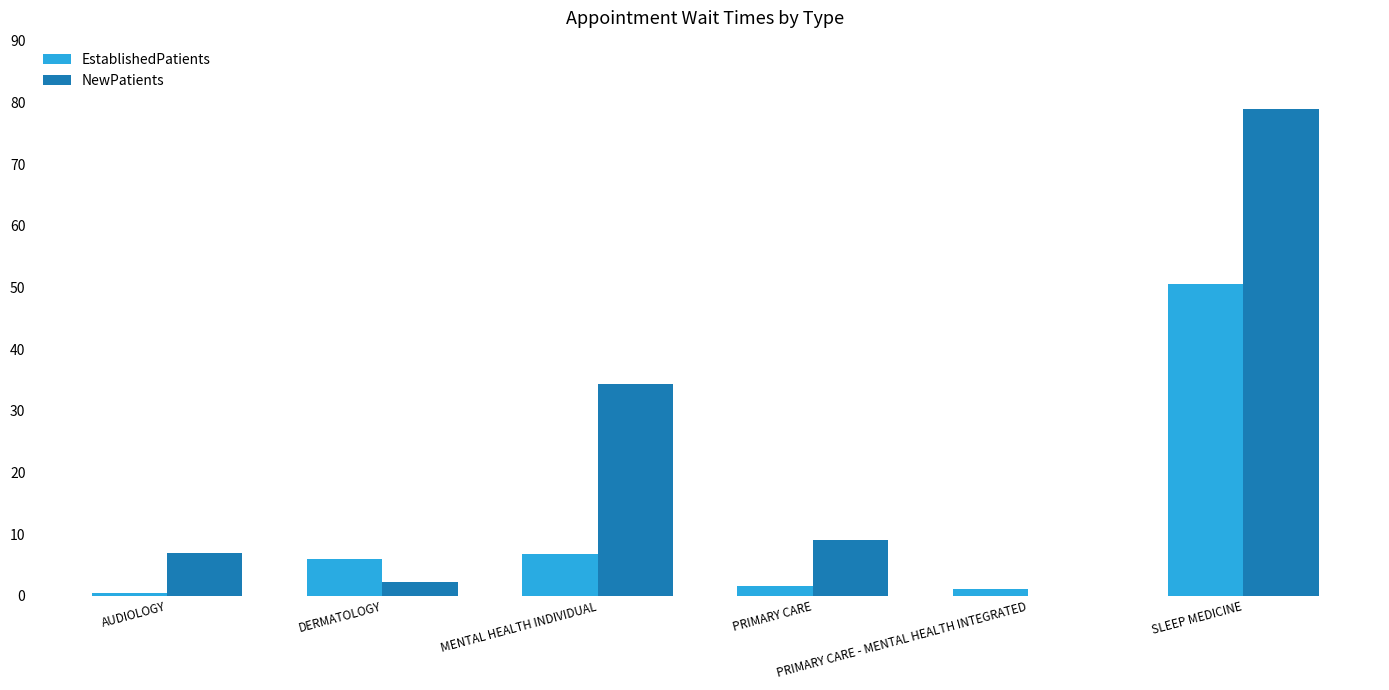

Reading left to right, what are all the values shown in this chart?

EstablishedPatients: 0.5	6.0	6.7	1.6	1.1	50.5
NewPatients: 7.0	2.3	34.3	9.0	0.0	79.0